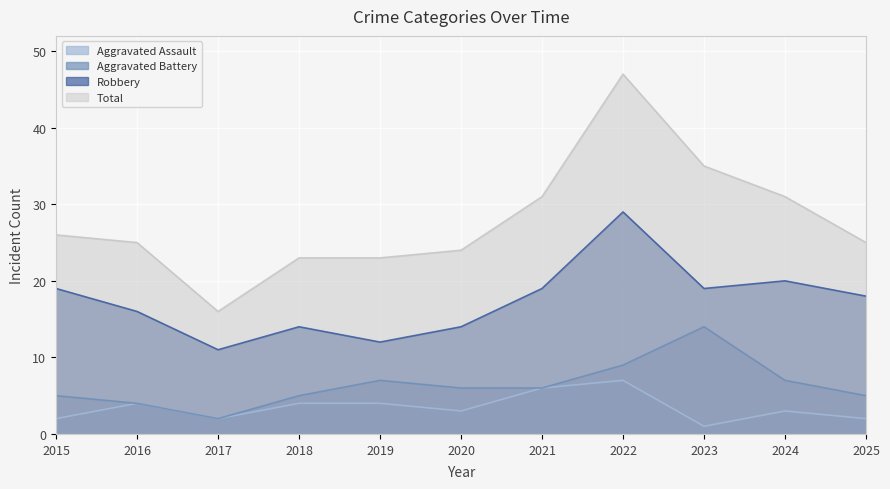

How many interior local peaks does the Total series have?

1